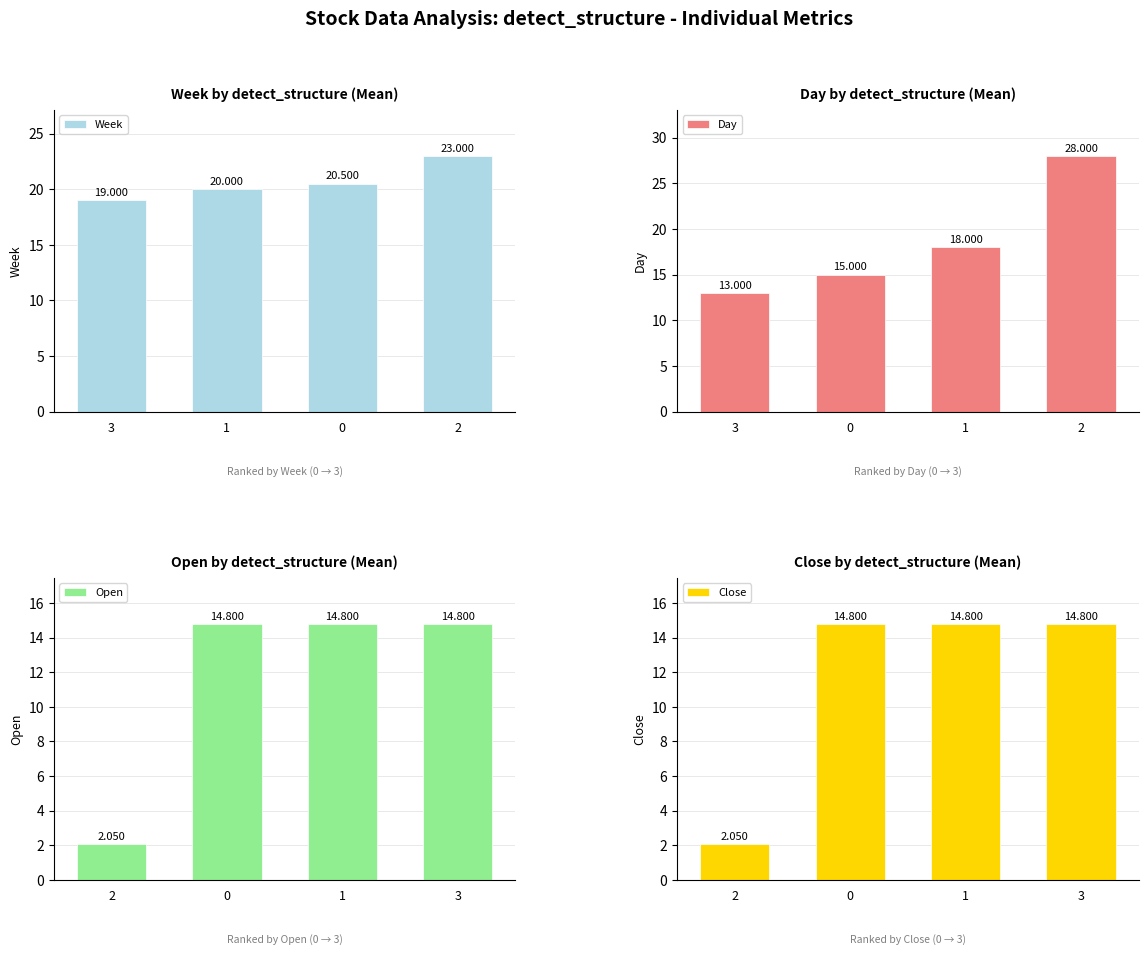

How many data points does each series have?

4